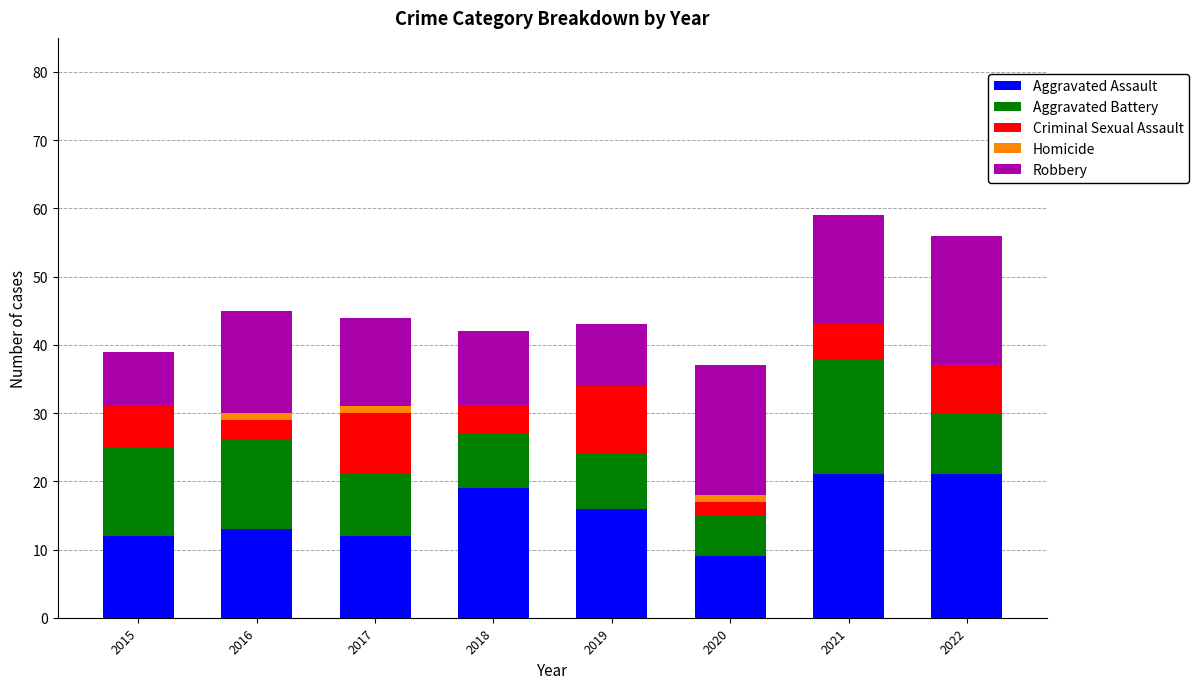

At which label does Aggravated Assault first exceed 16?

2018